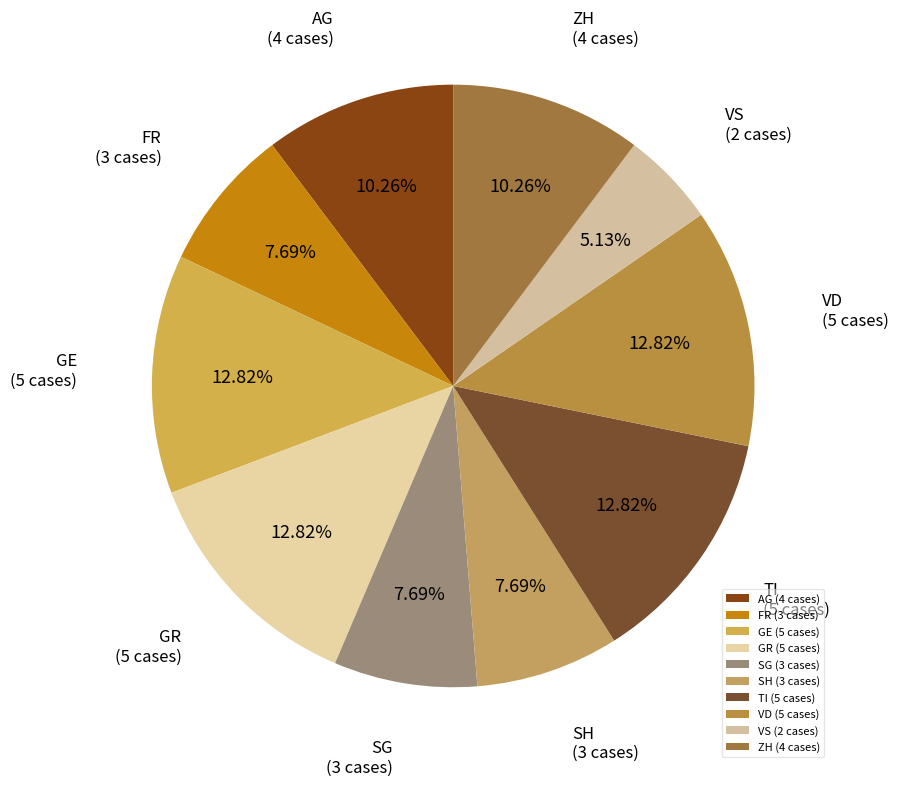

True or false: SG accounts for 1% of the total.

False